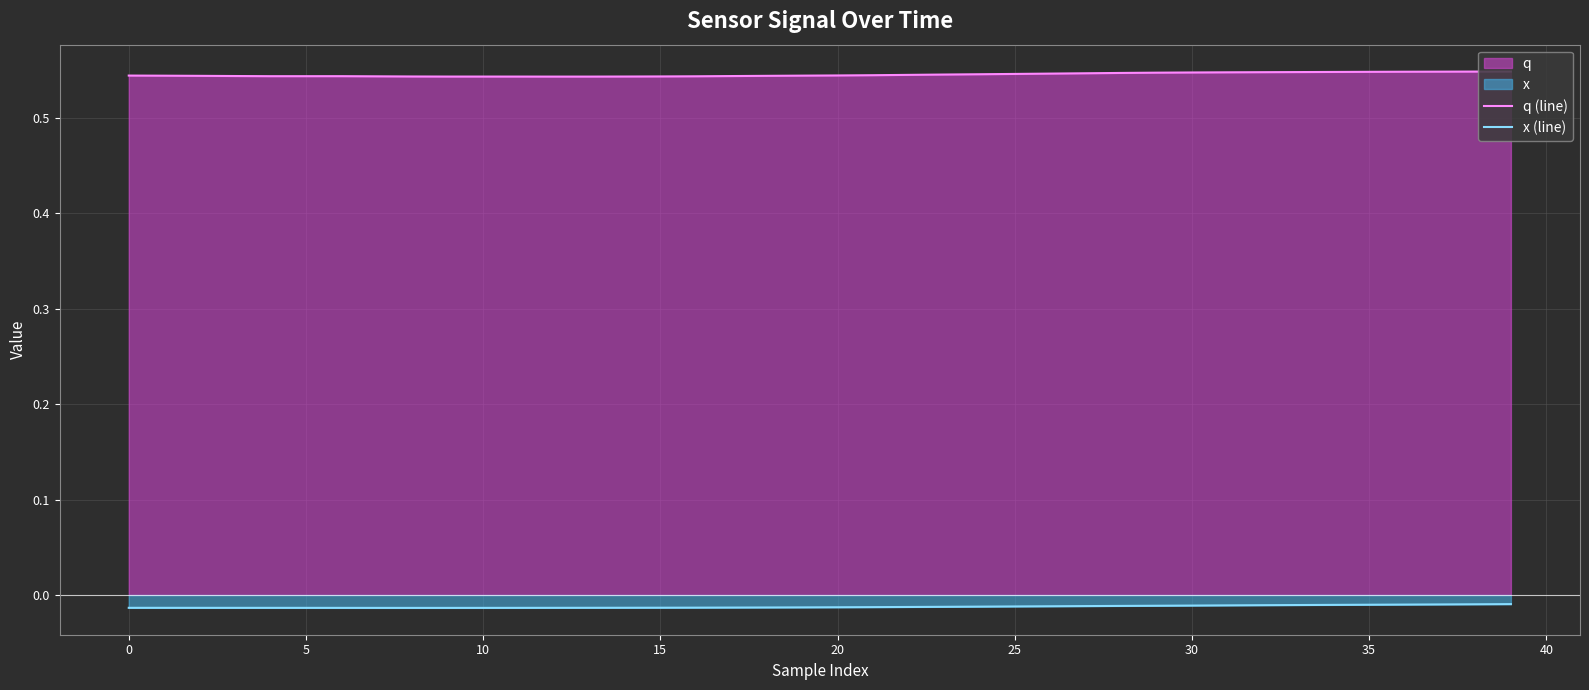

What is the total value across all series at 27?

0.5